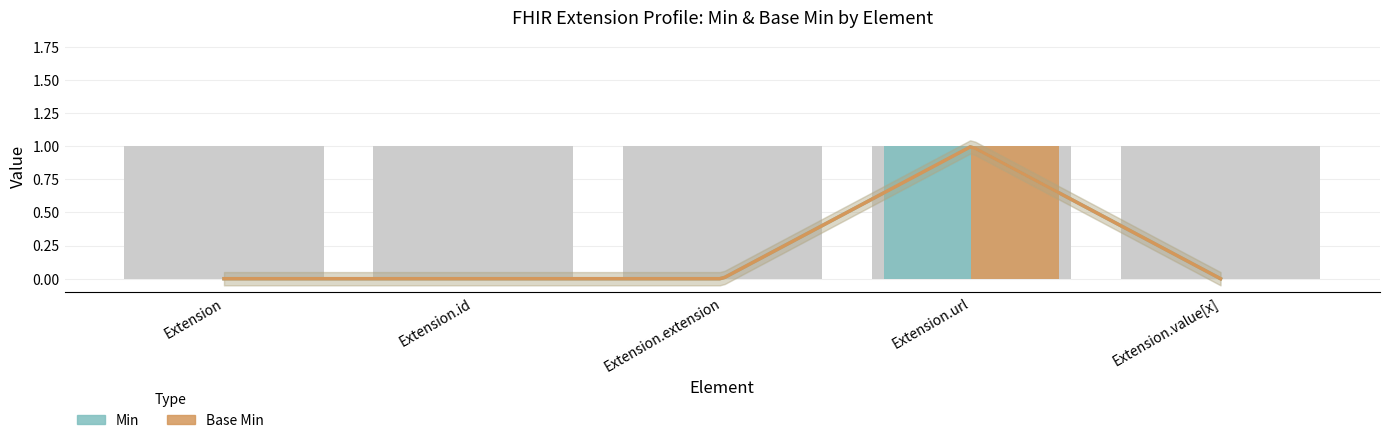

Rank the series at Extension.extension from highest to lowest value.

Min, Base Min